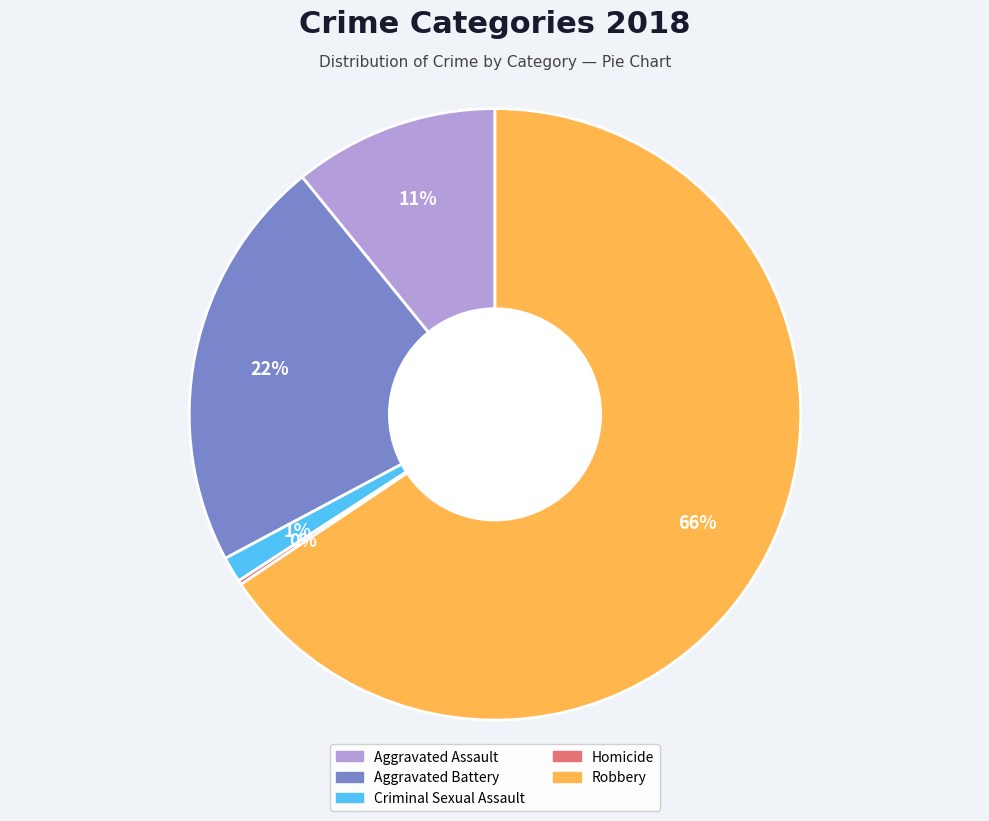

Is the sum of Criminal Sexual Assault and Aggravated Battery greater than half?

No